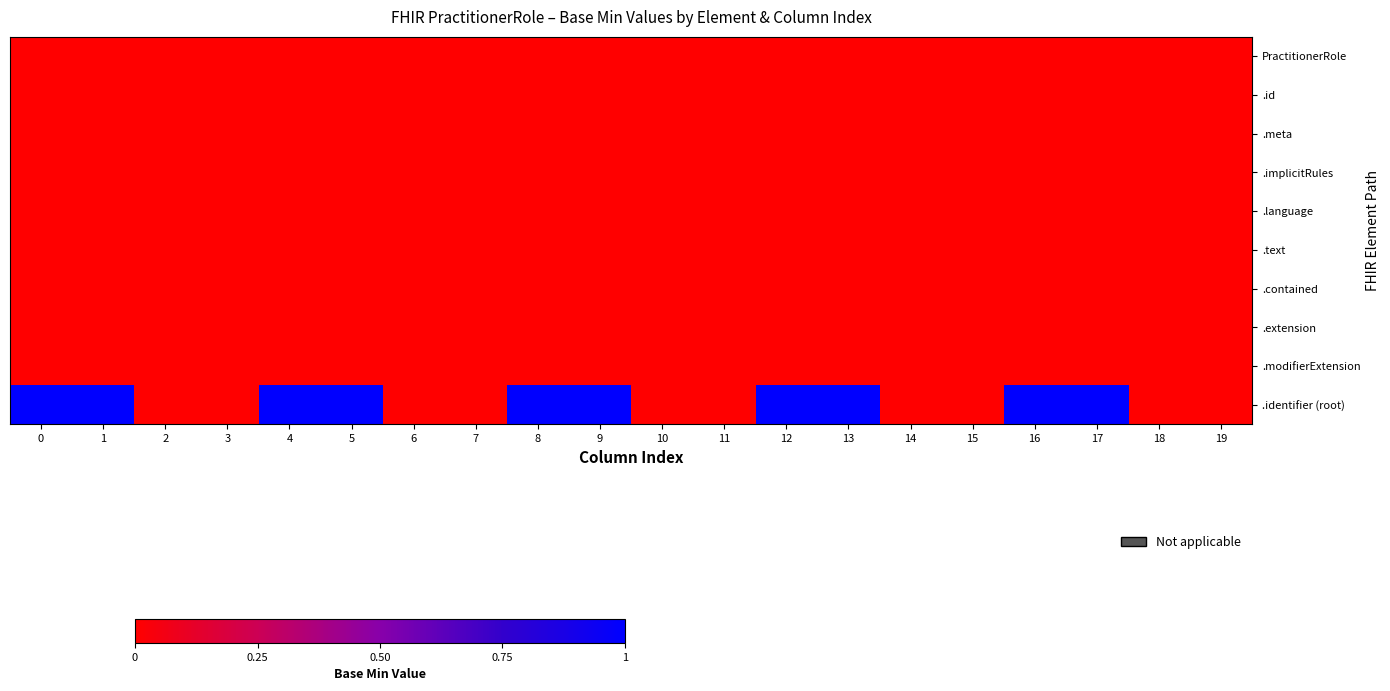

Rank the series at 8 from lowest to highest value.

PractitionerRole, .id, .meta, .implicitRules, .language, .text, .contained, .extension, .modifierExtension, .identifier (root)